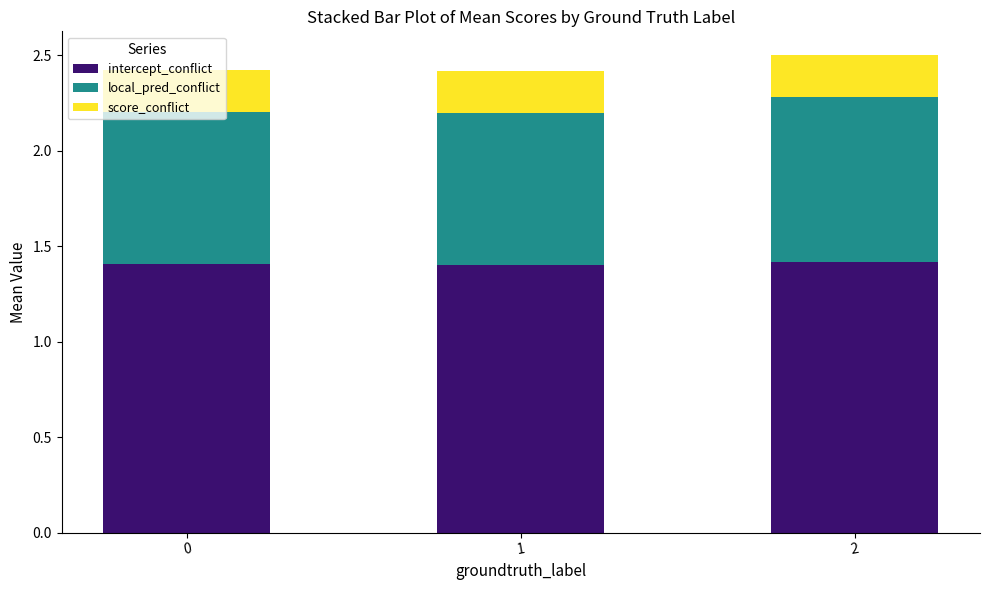

What is the total value across all series at 1?

2.4